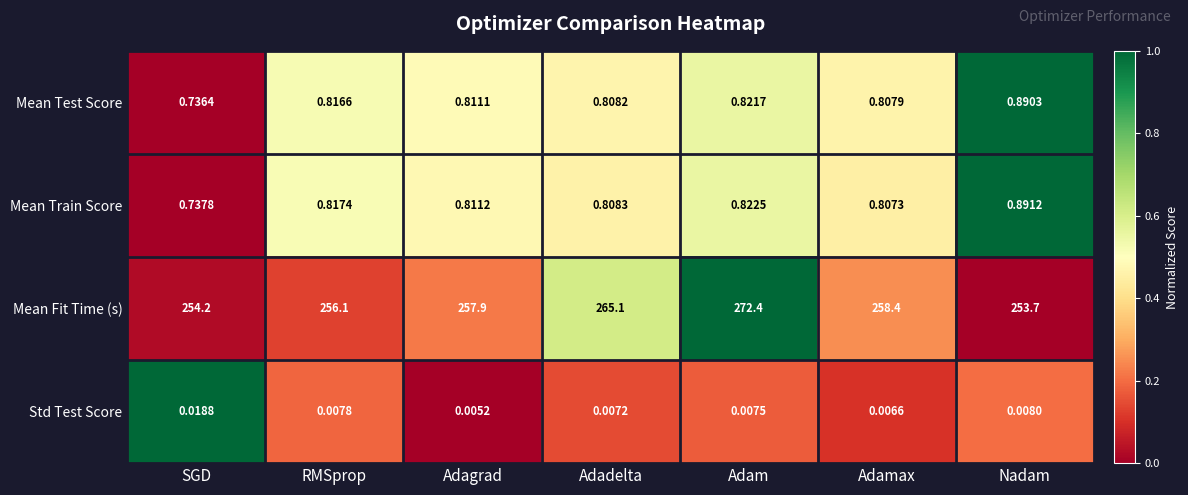

At which label is Mean Fit Time (s) closest to 263?

Adadelta